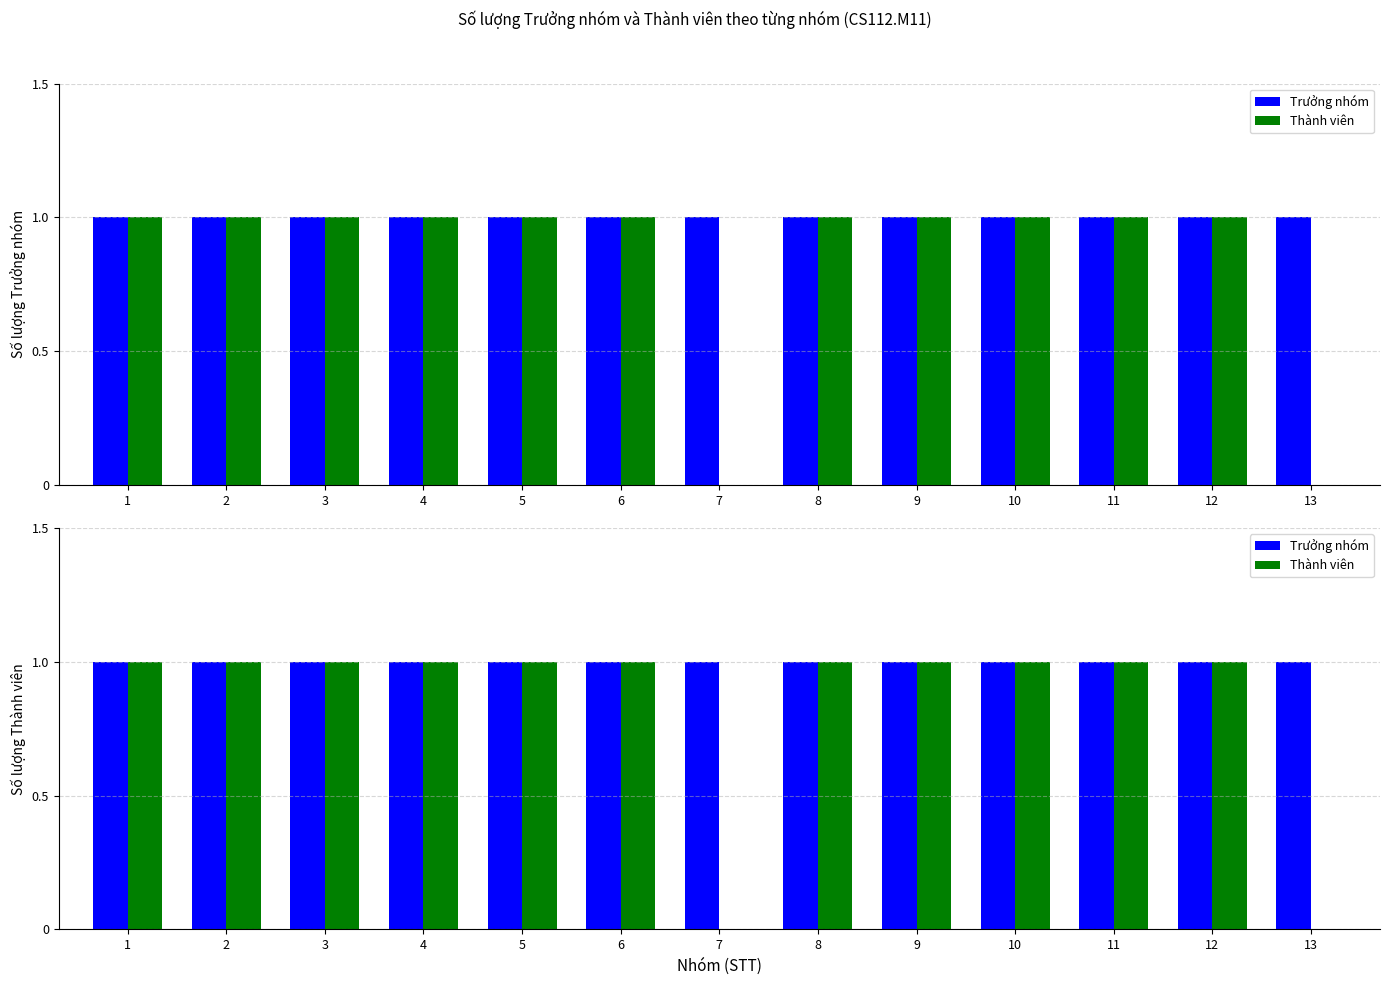

What are all the series names shown in the legend?

Trưởng nhóm, Thành viên